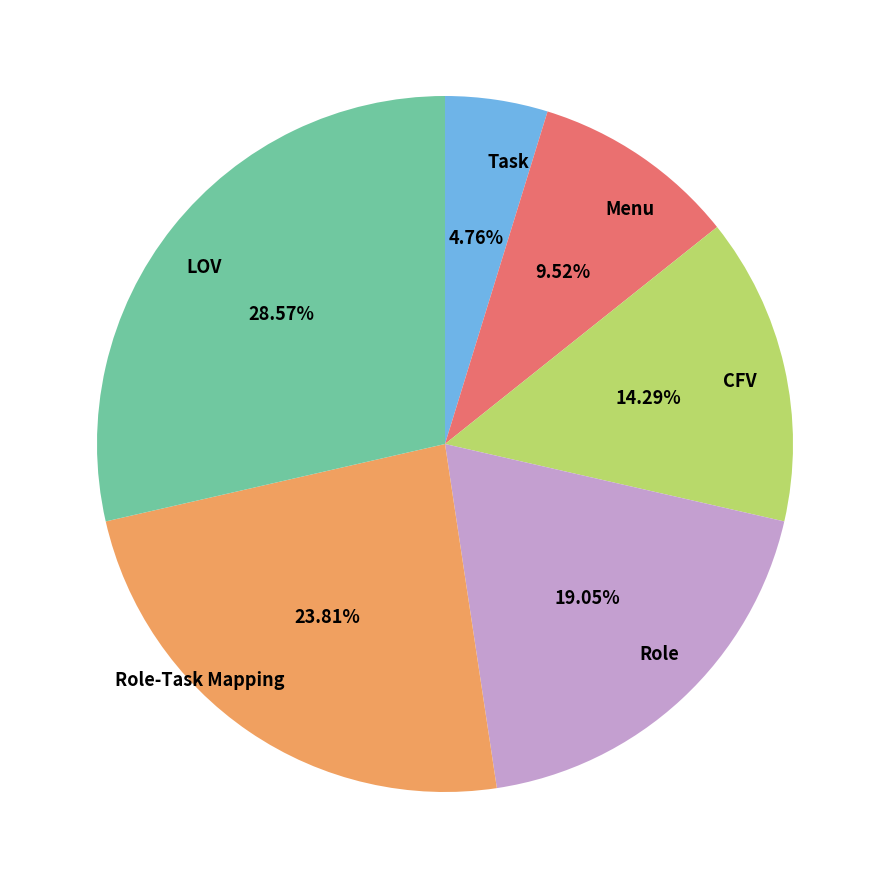

Which category has the smallest portion of the pie?

Task